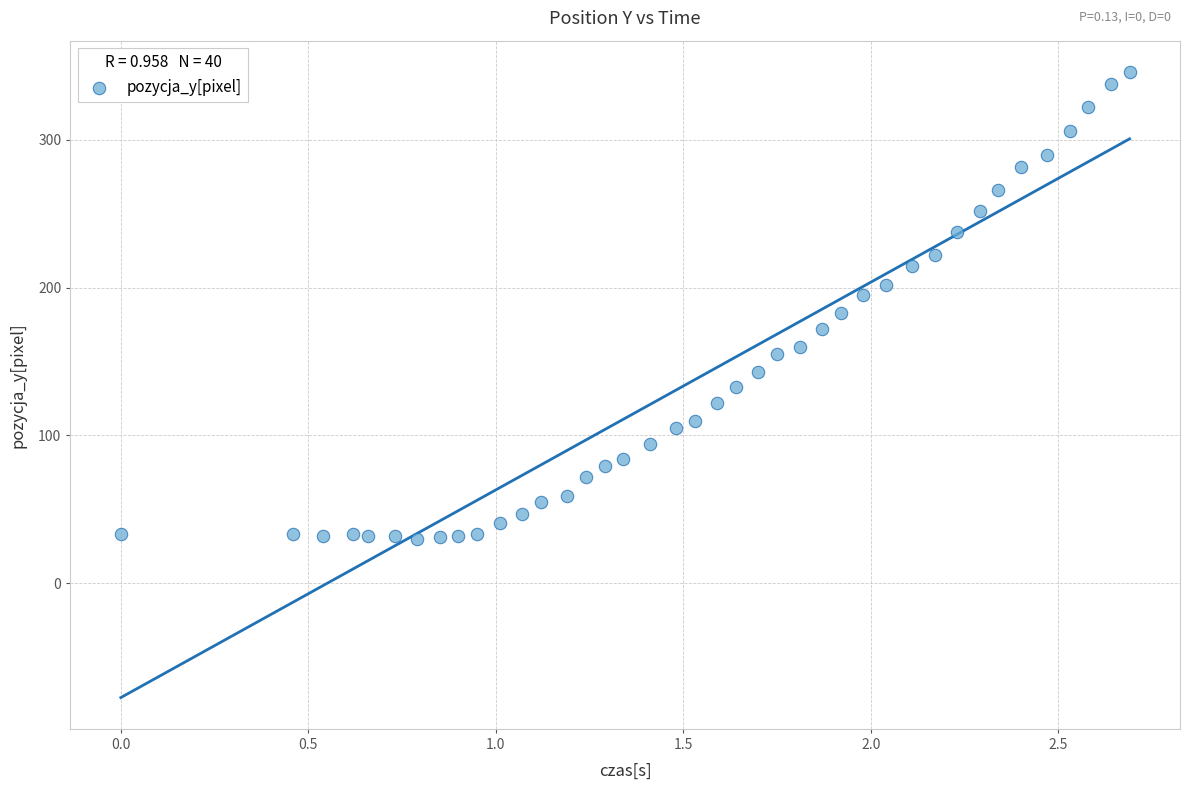

What is the range of Y values (max minus min)?

316